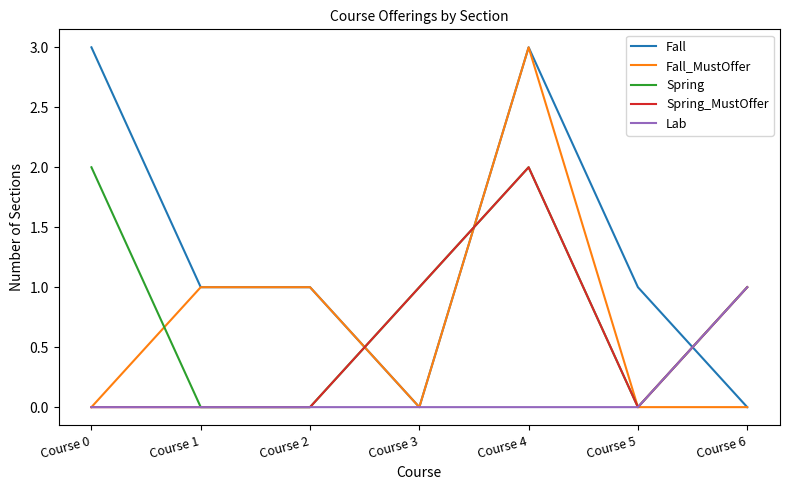

At which category is the sum across all series the highest?

Course 4